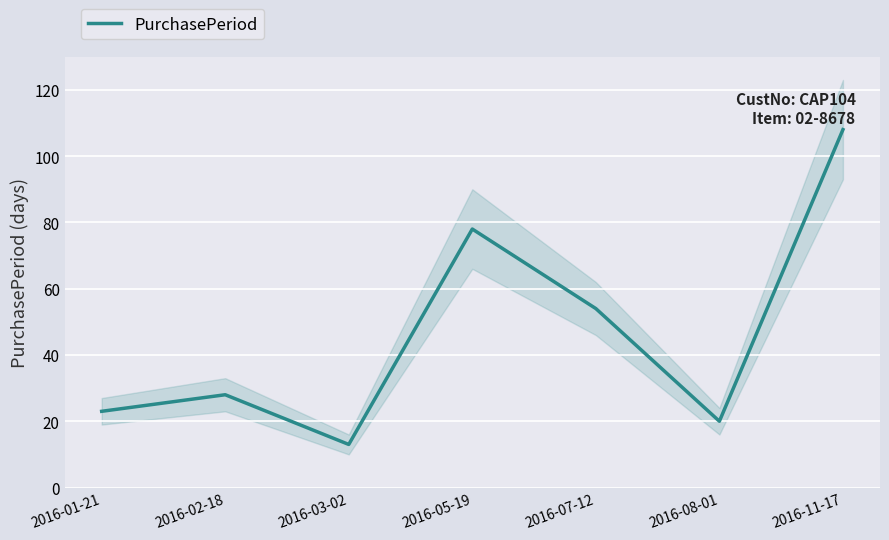

How many lines are shown in the chart?

1